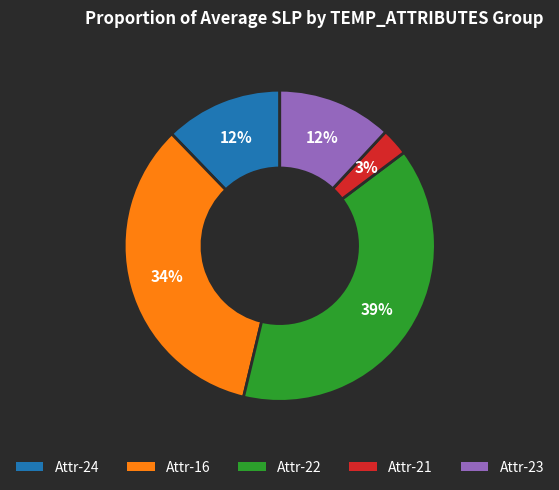

What percentage is the Attr-21 slice, to the nearest percent?

3%